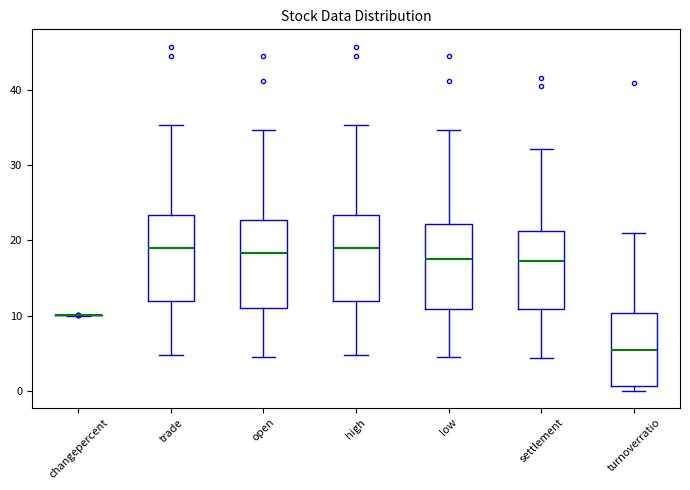

Reading left to right, read every box against the y-axis: the position of its median line, the range the box covers, and the ends of its whiskers. The values are not printed on the chart, so give them approximately, as read against the axis.

changepercent: box collapsed to a line at 10, whiskers 10 to 10
trade: median 19, box 12 to 23, whiskers 5 to 35
open: median 18, box 11 to 23, whiskers 5 to 35
high: median 19, box 12 to 23, whiskers 5 to 35
low: median 18, box 11 to 22, whiskers 5 to 35
settlement: median 17, box 11 to 21, whiskers 4 to 32
turnoverratio: median 5, box 1 to 10, whiskers 0 to 21